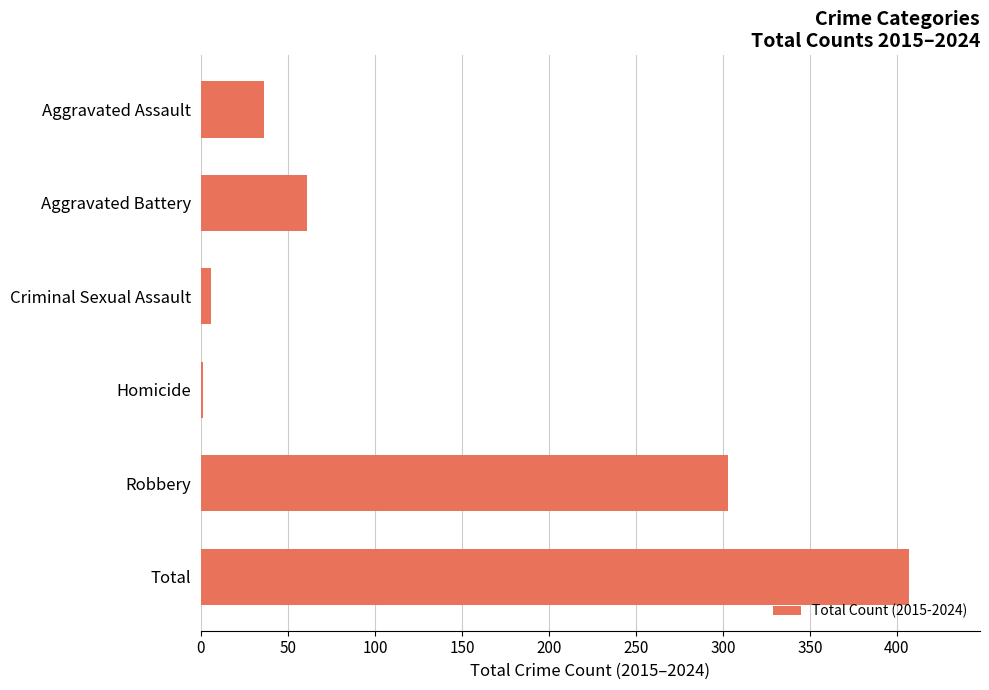

Reading top to bottom, extract all data points from this chart.

Aggravated Assault=36	Aggravated Battery=61	Criminal Sexual Assault=6	Homicide=1	Robbery=303	Total=407